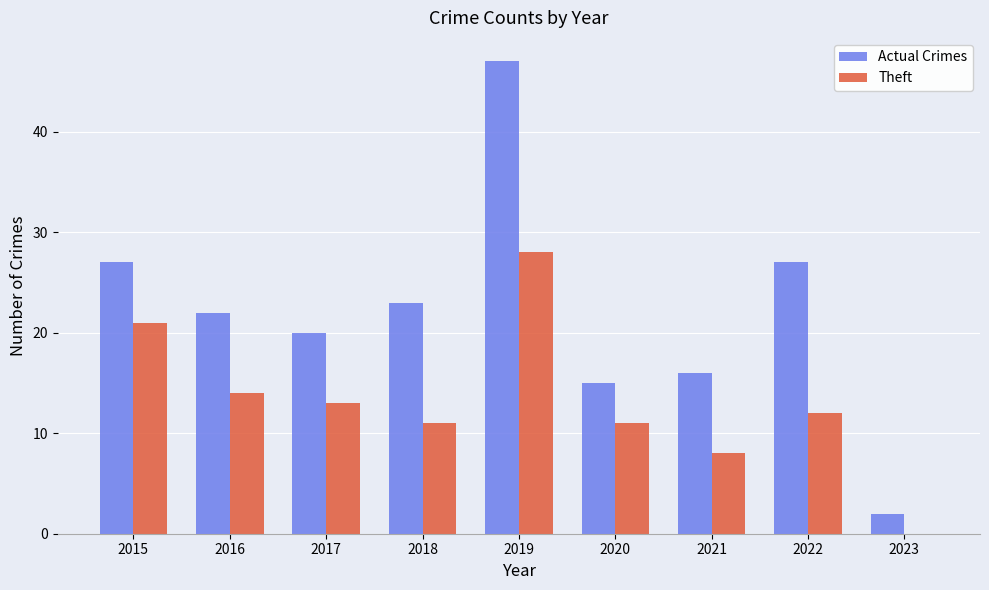

The Actual Crimes series shows 9 at 2018. True or false?

False